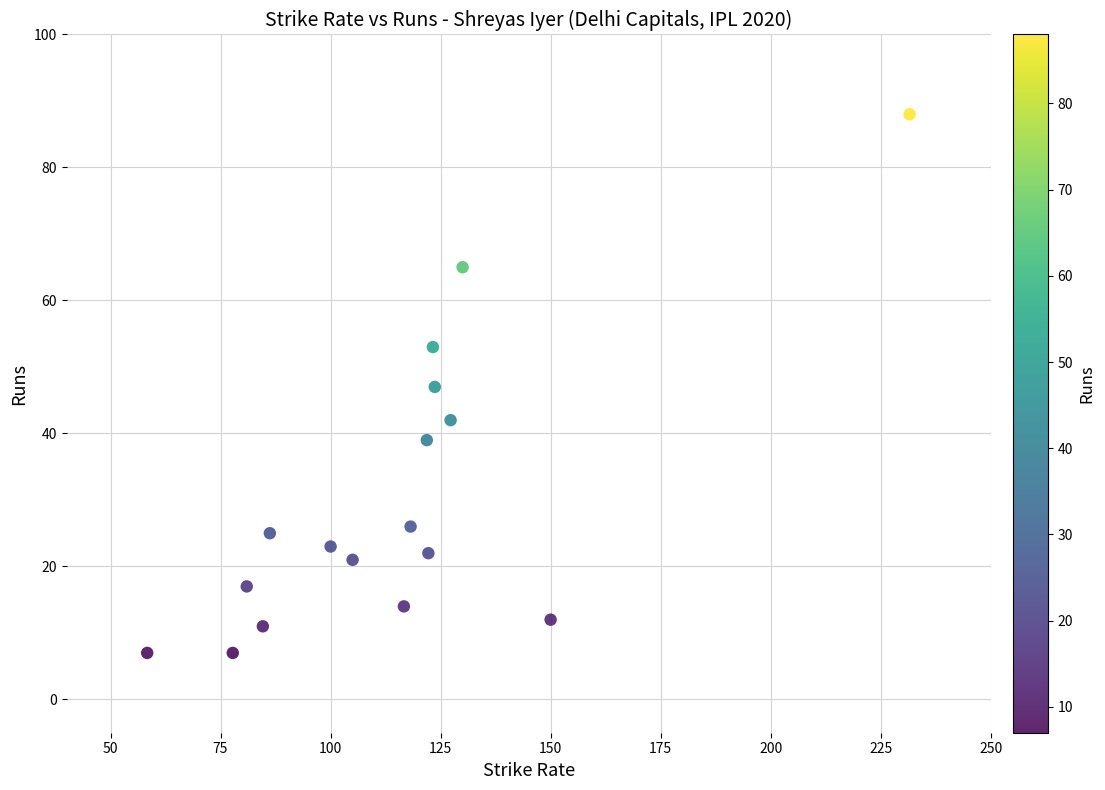

What is the range of Y values (max minus min)?

81